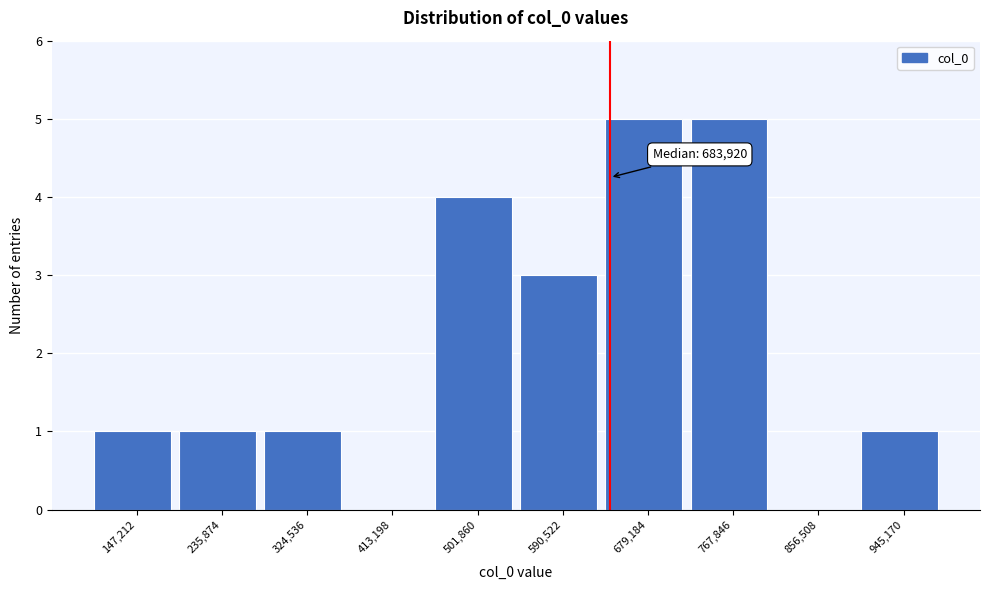

Reading right to left, list all the values displayed in this chart.

945,170=1	856,508=0	767,846=5	679,184=5	590,522=3	501,860=4	413,198=0	324,536=1	235,874=1	147,212=1